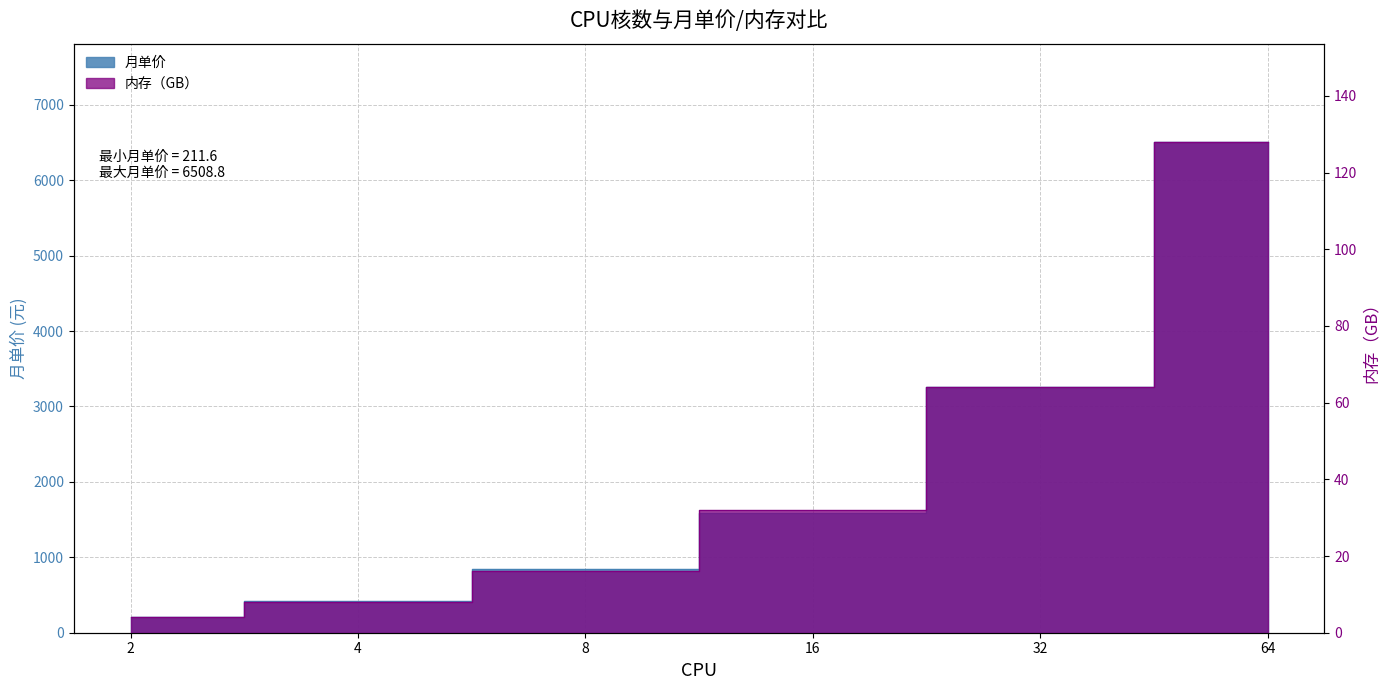

Reading left to right, transcribe all the data shown in this chart.

月单价: 211.6	423.2	846.4	1585.0	3254.4	6508.8
内存（GB）: 4.0	8.0	16.0	32.0	64.0	128.0